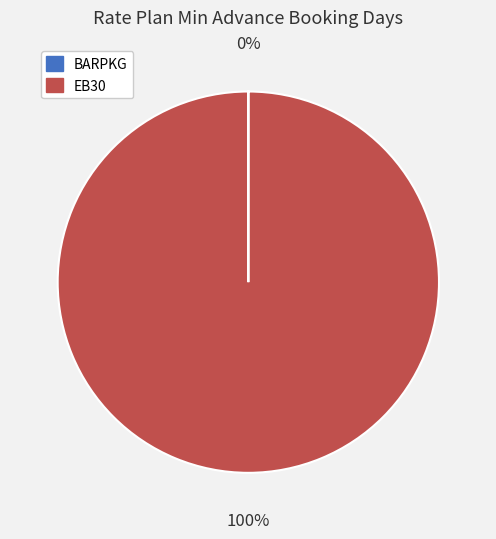

Which slice represents more than half of the pie?

EB30